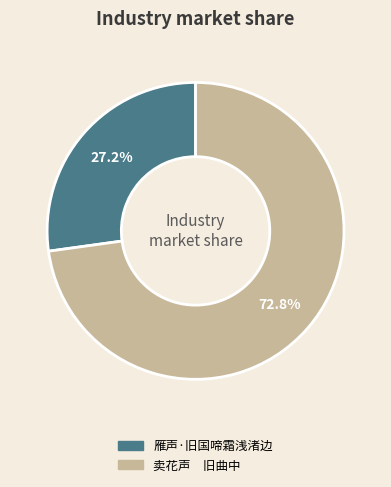

Does 雁声·旧国啼霜浅渚边 account for over 50% of the chart?

No